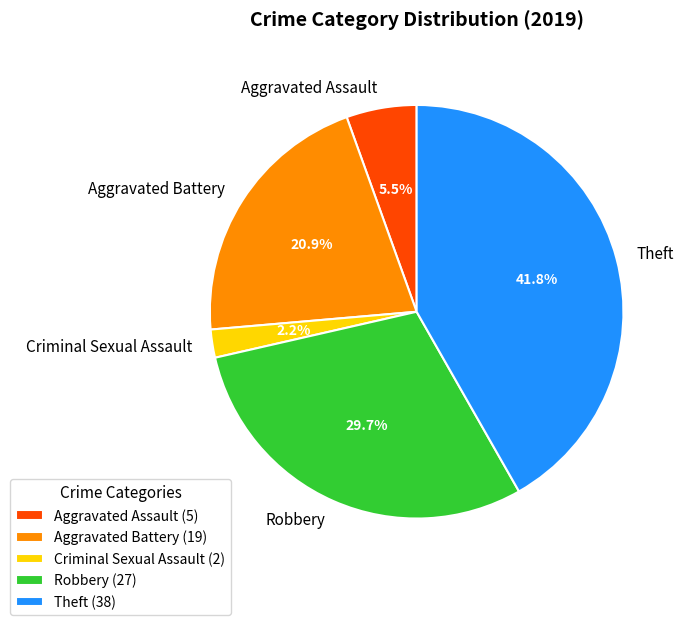

Which has a higher value, Aggravated Assault or Robbery?

Robbery